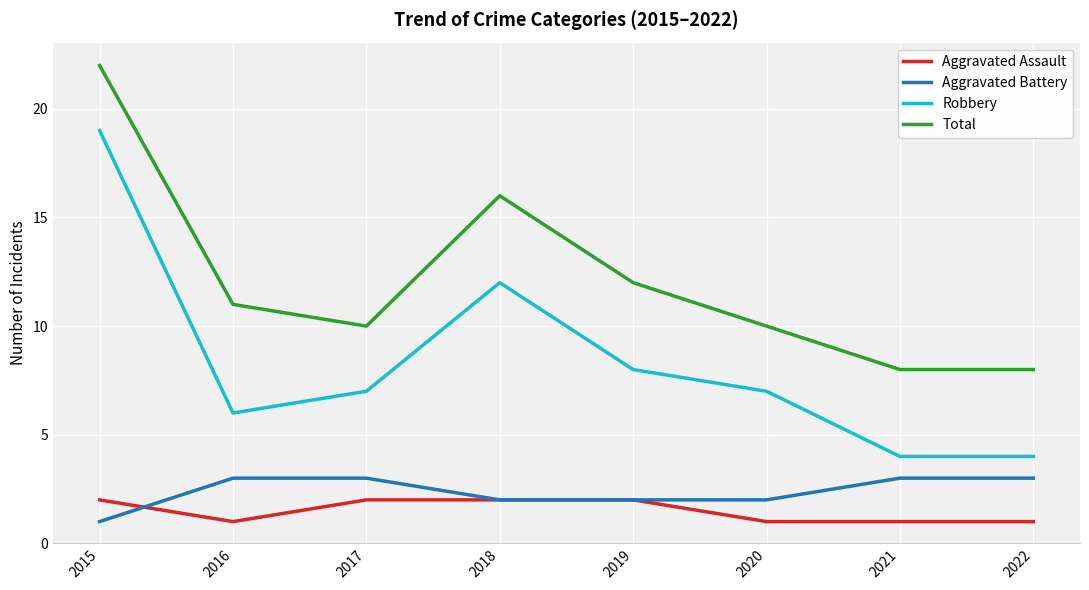

At which label is Robbery closest to 11?

2018